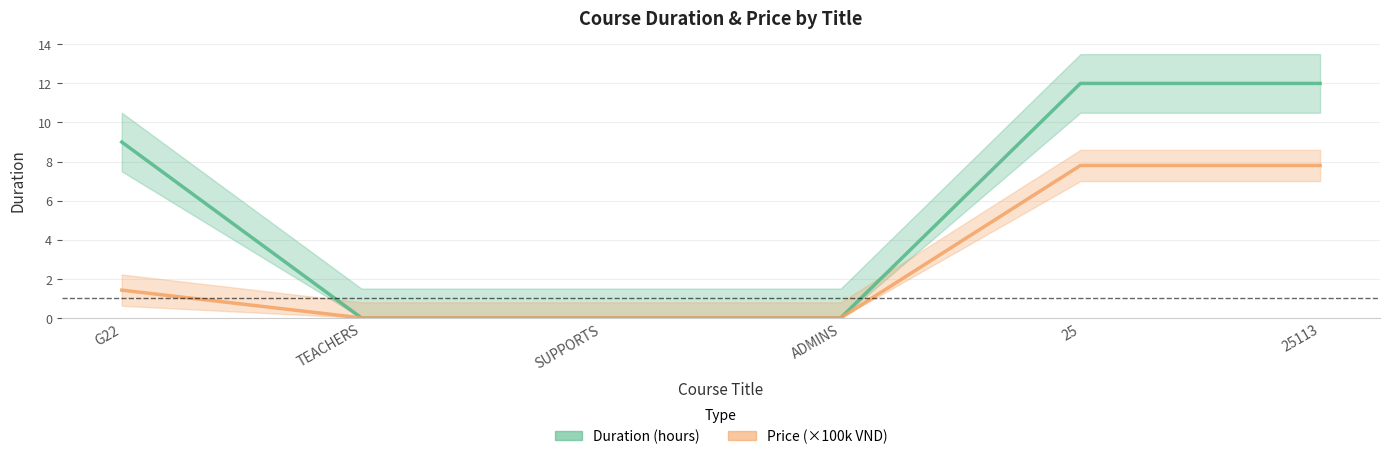

Rank the categories by Duration value from highest to lowest.

25, 25113, G22, TEACHERS, SUPPORTS, ADMINS